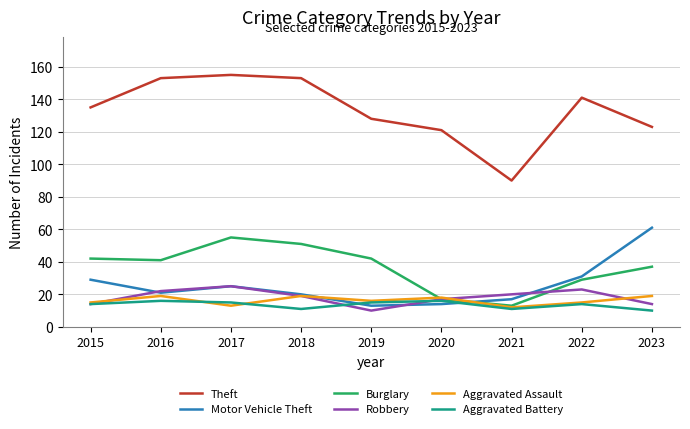

What is the total value across all series at 2016?

272